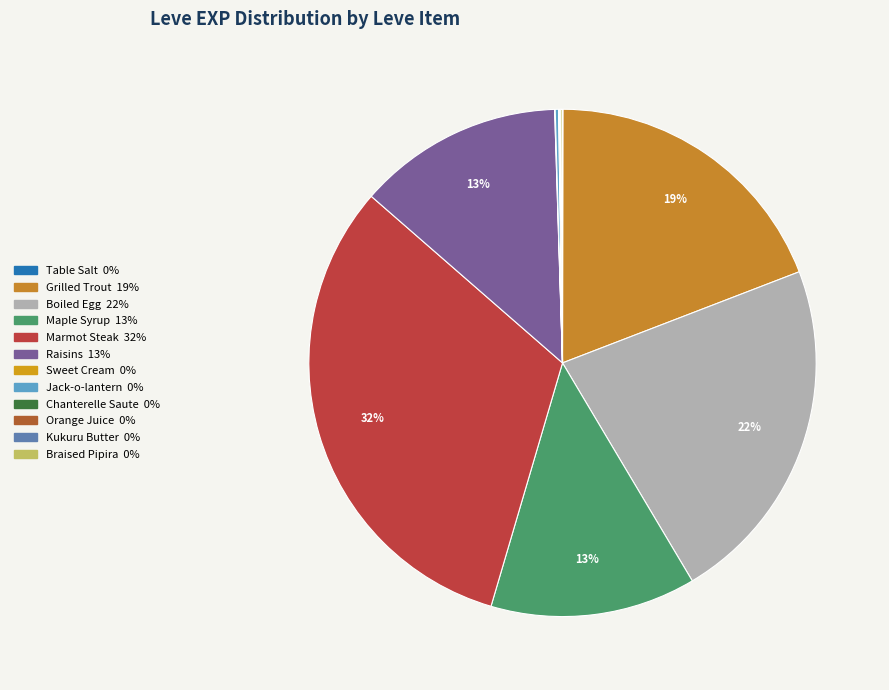

What is the change in value from Table Salt to Orange Juice?

+1